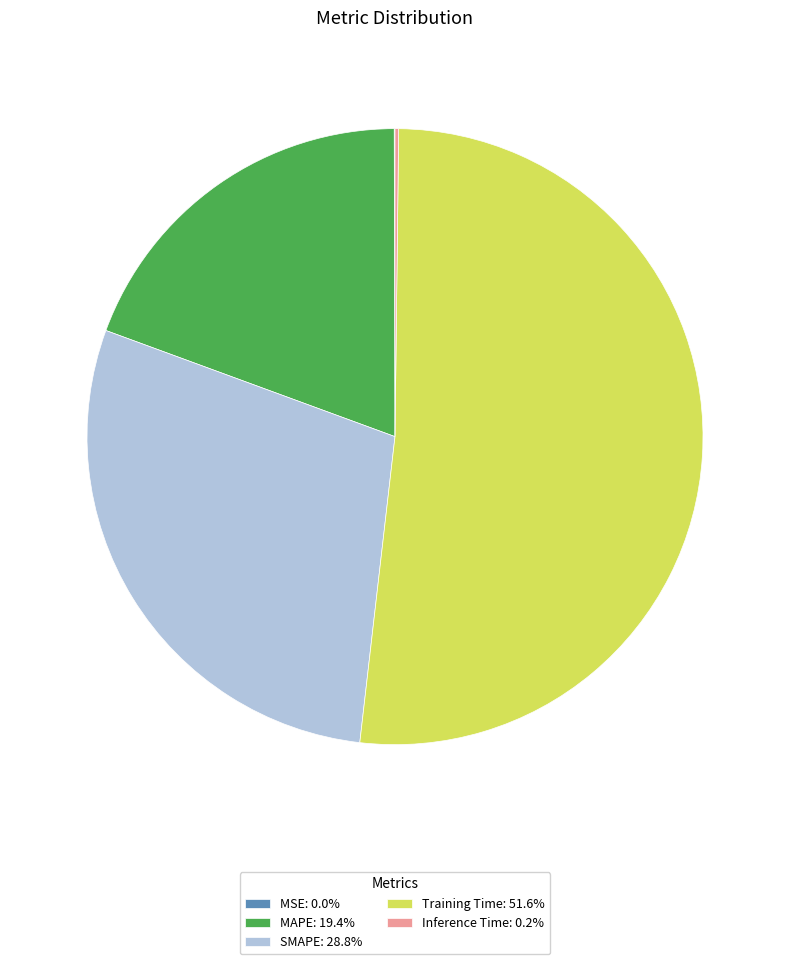

Is the sum of Training Time and MAPE greater than half?

Yes